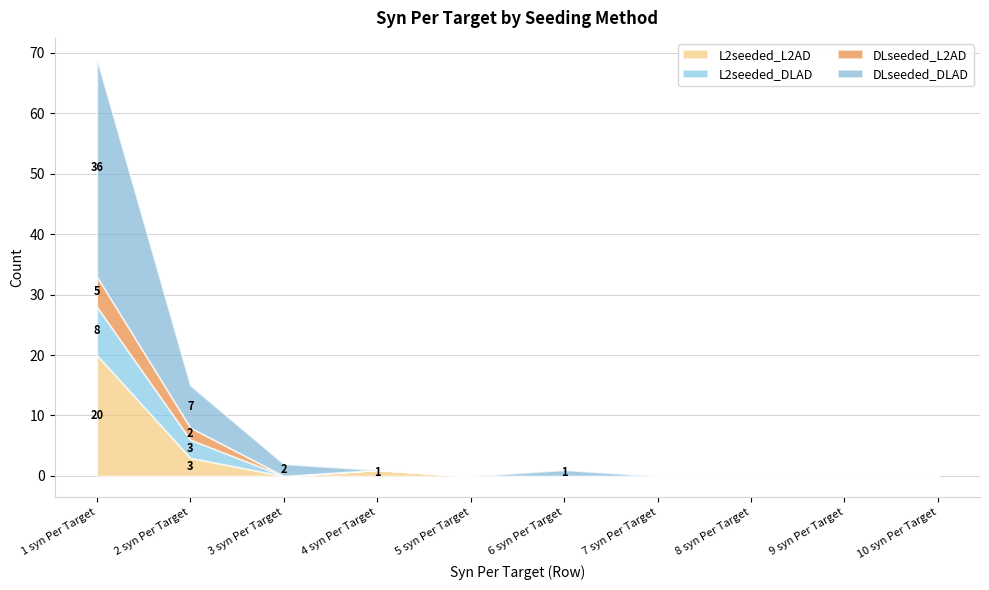

How many lines are shown in the chart?

4